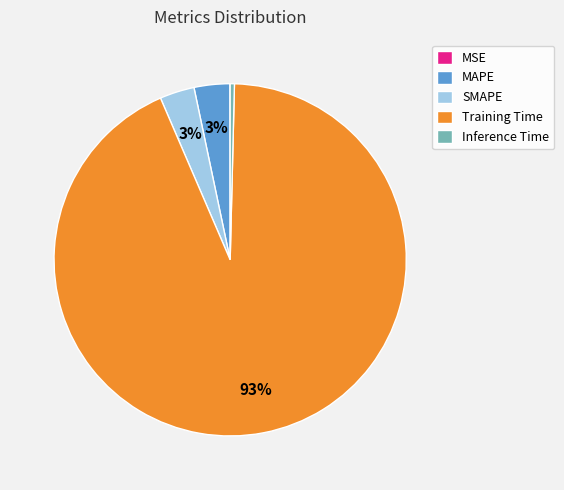

Do Inference Time and SMAPE together represent more than half of the pie?

No